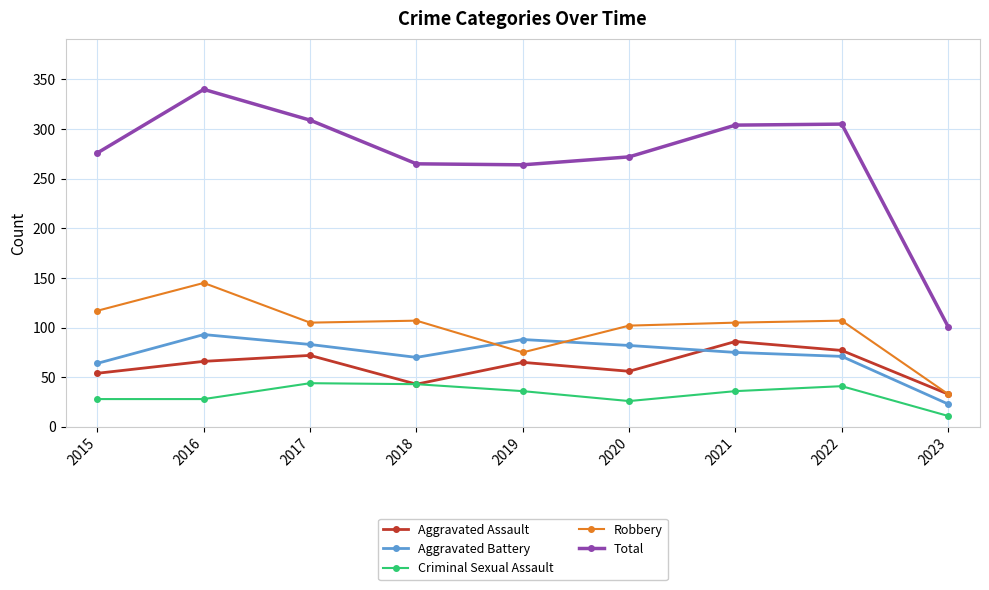

How many data points does each series have?

9